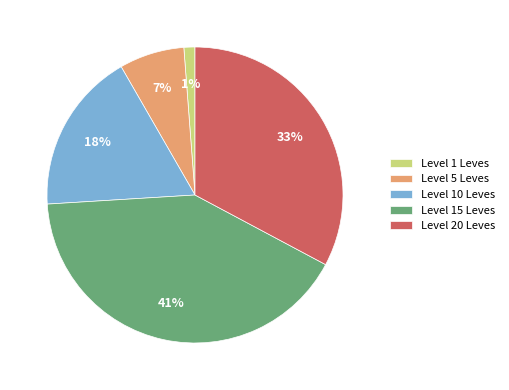

Which has a higher value, Level 15 Leves or Level 5 Leves?

Level 15 Leves